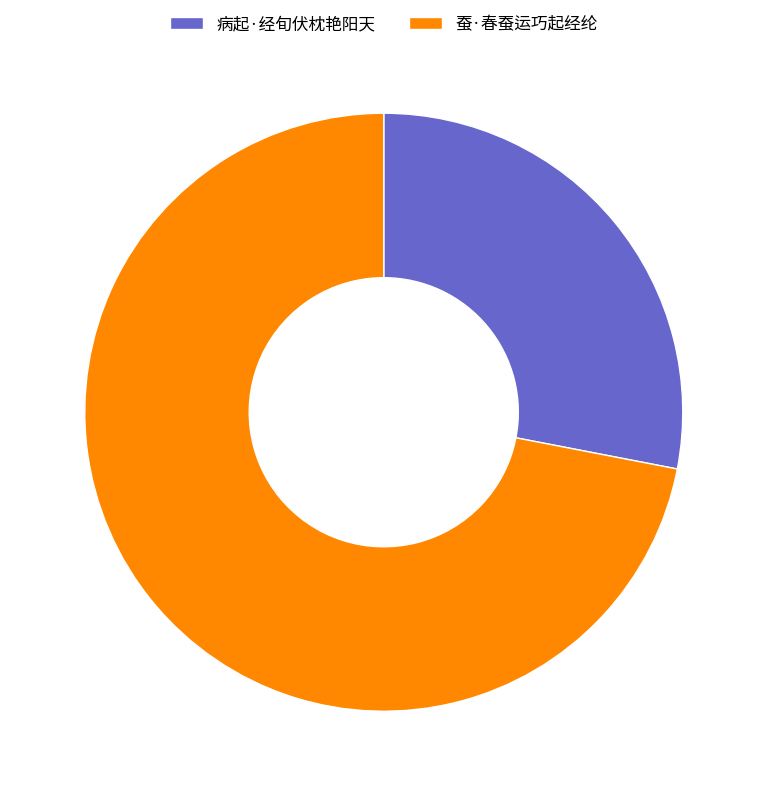

Is the sum of 病起·经旬伏枕艳阳天 and 蚕·春蚕运巧起经纶 greater than half?

Yes